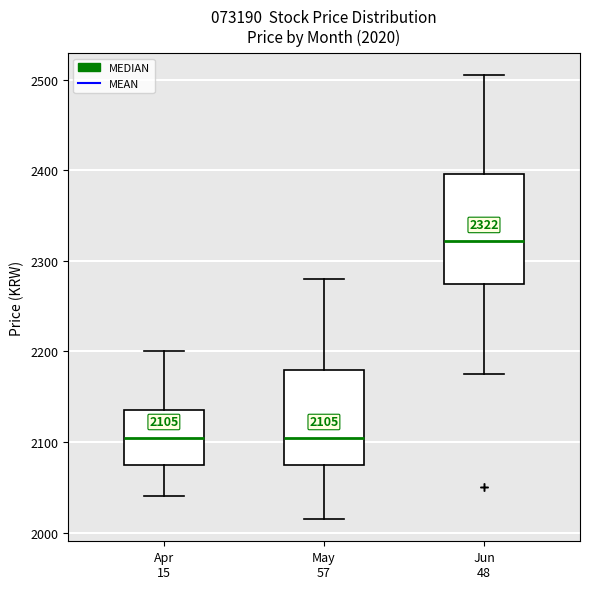

Comparing the boxes themselves (not the whiskers), which one is the tallest?

Jun 48